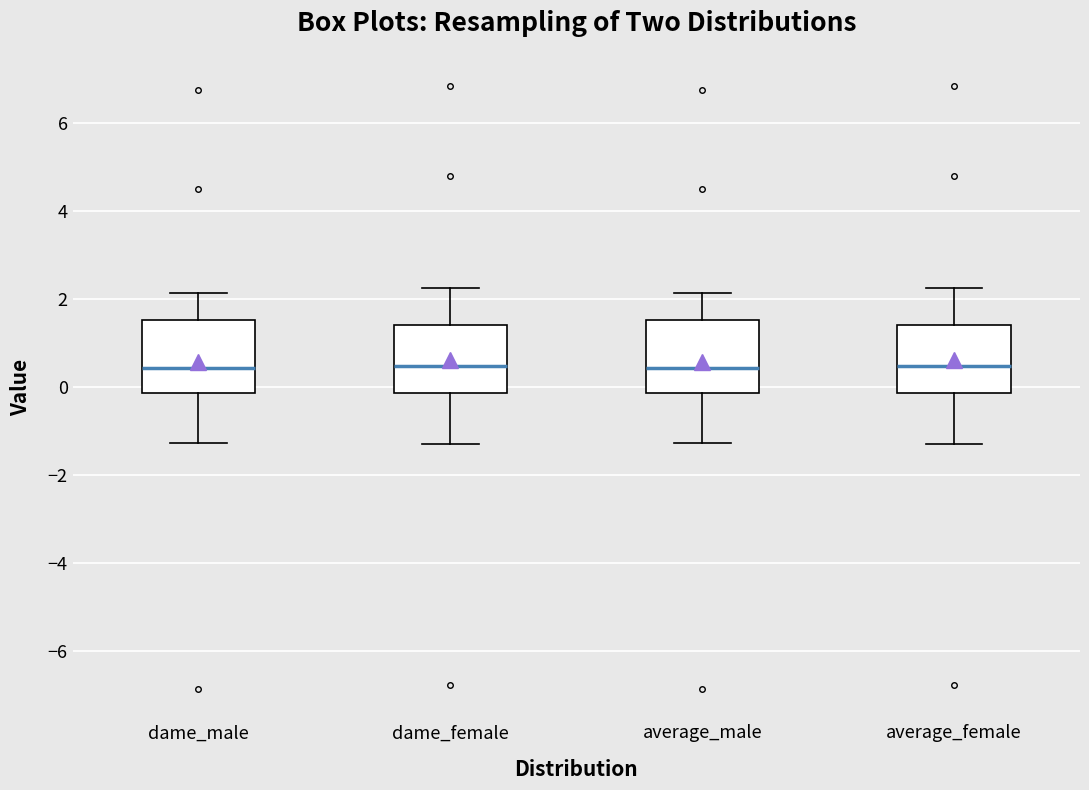

Reading left to right, transcribe this box plot: for each box, give where its median line is, the range the box spans, and where its two whiskers end, as read against the y-axis. The values are not printed on the chart, so give them approximately, as read against the axis.

dame_male: median 0.4, box -0.2 to 1.6, whiskers -1.2 to 2.2
dame_female: median 0.4, box -0.2 to 1.4, whiskers -1.4 to 2.2
average_male: median 0.4, box -0.2 to 1.6, whiskers -1.2 to 2.2
average_female: median 0.4, box -0.2 to 1.4, whiskers -1.4 to 2.2